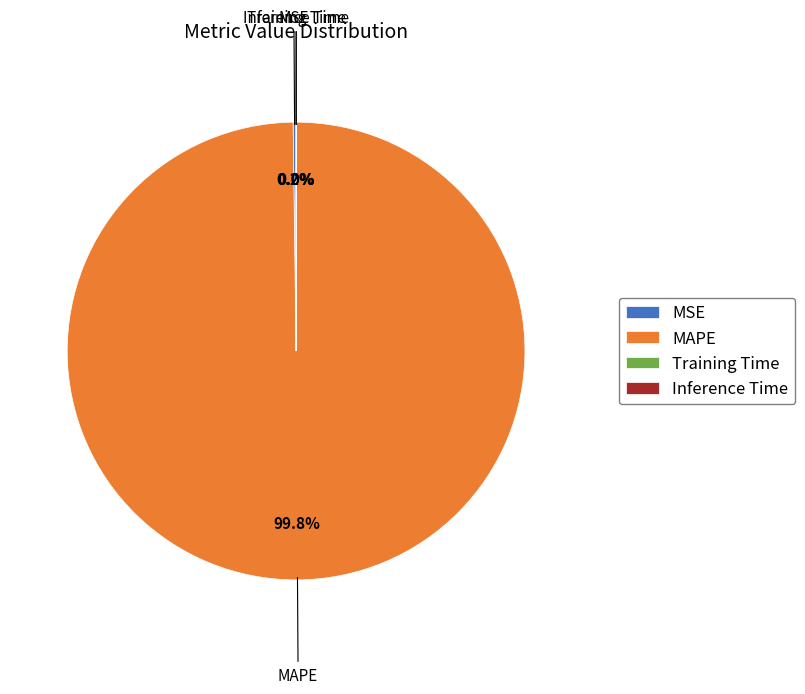

Which category has the biggest portion of the pie?

MAPE